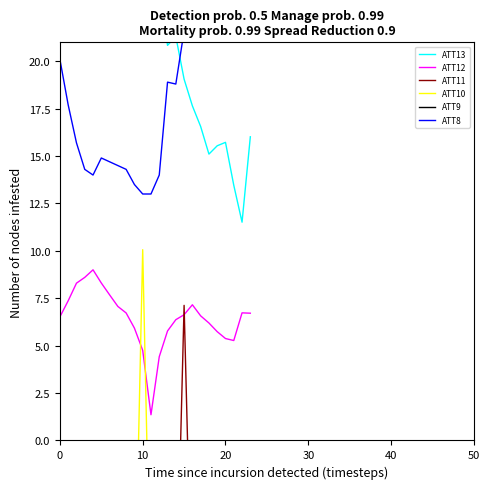

The ATT12 series shows 5.4 at 20. True or false?

True